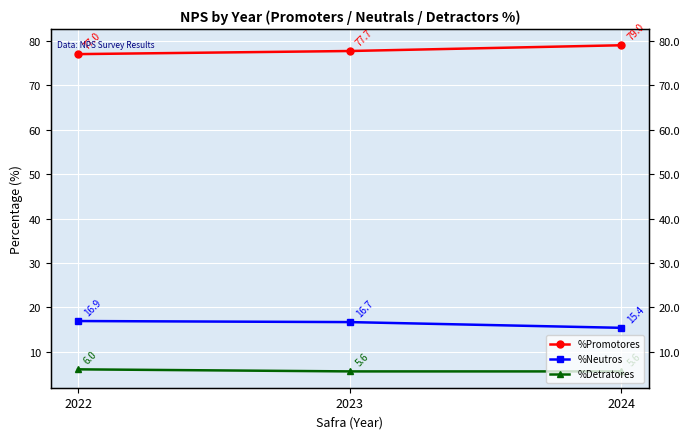

What is the value of the %Promotores point at the 1st from the left?

77.0